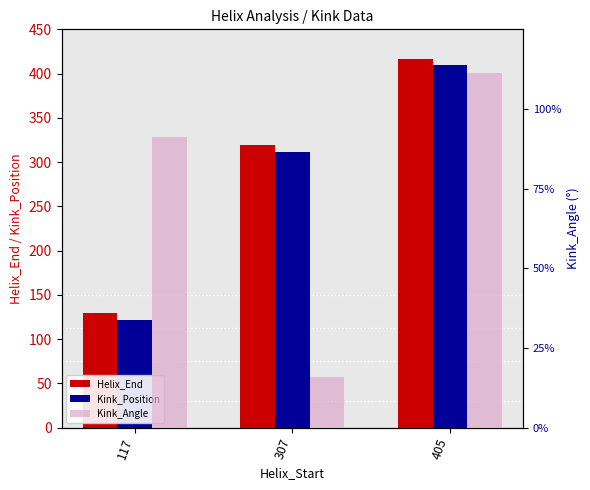

Reading left to right, what are all the values shown in this chart?

Helix_End: 129.0	319.0	417.0
Kink_Position: 122.0	311.0	410.0
Kink_Angle: 91.3	15.7	111.2